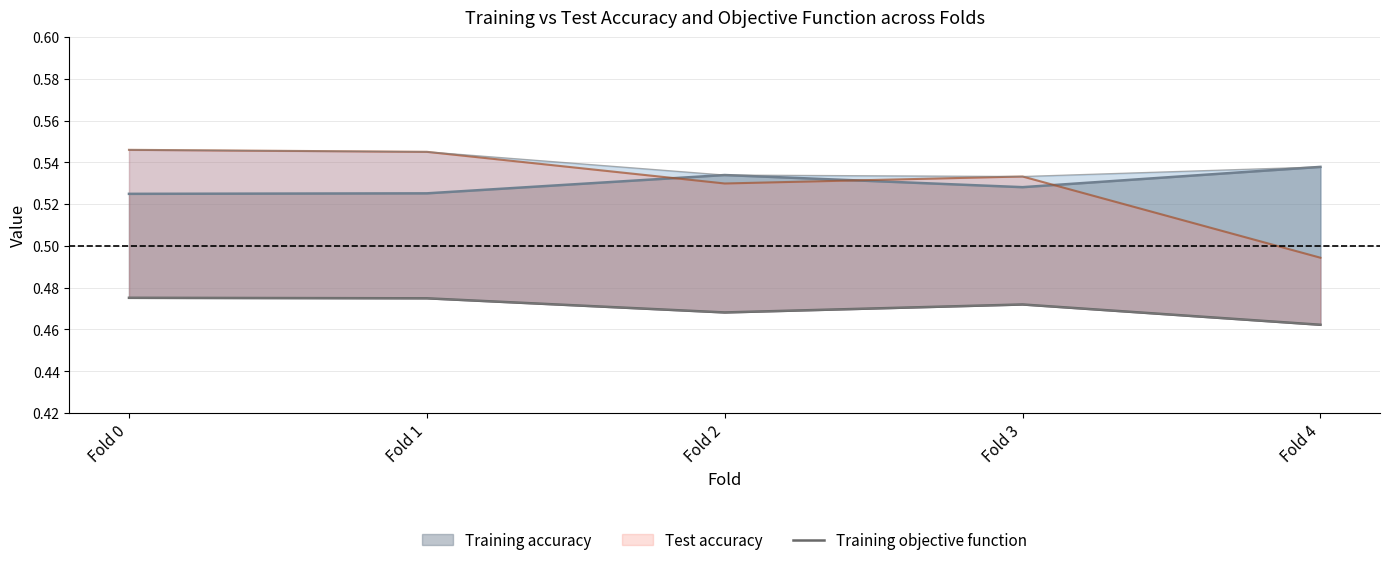

True or false: the data shows 0.2 at Fold 0.

False